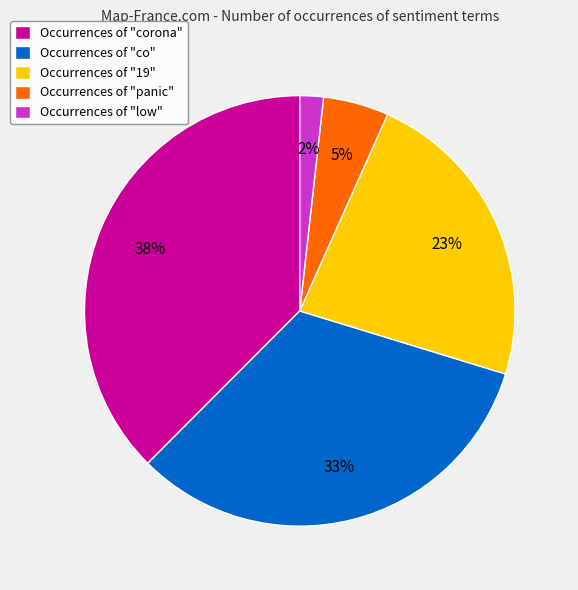

How many segments does this pie chart have?

5